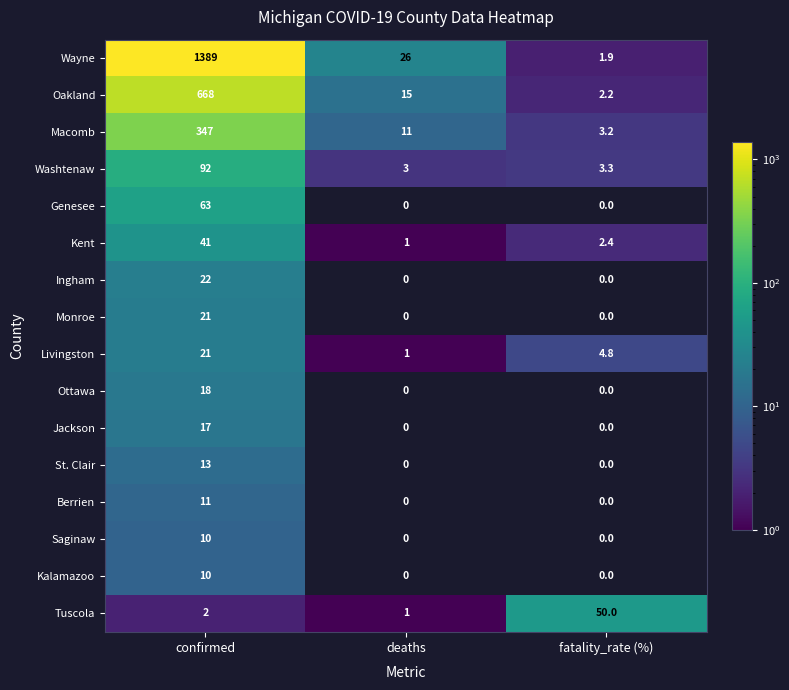

At which category is the sum across all series the highest?

confirmed